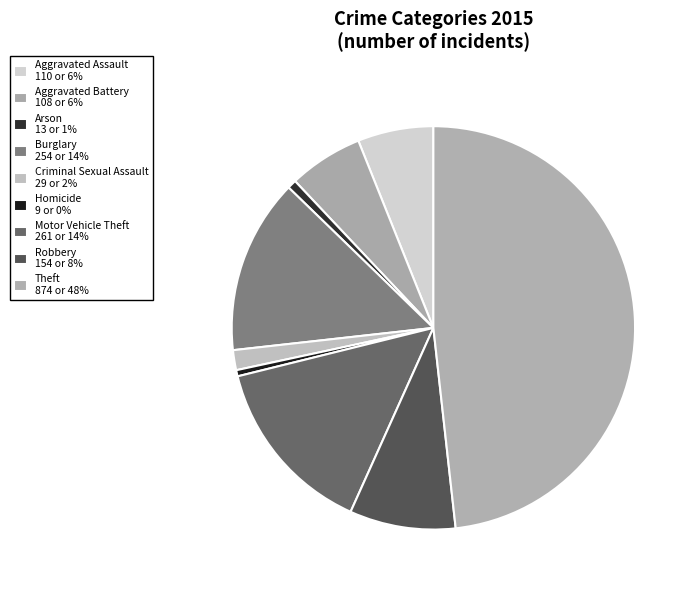

How many slices are in this pie chart?

9